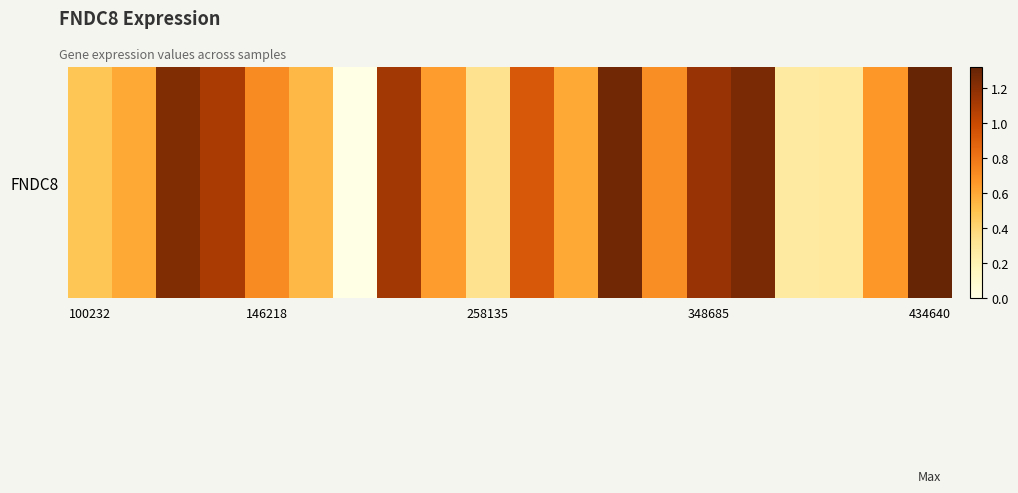

What is the change in value from 12 to 17?

-1.0